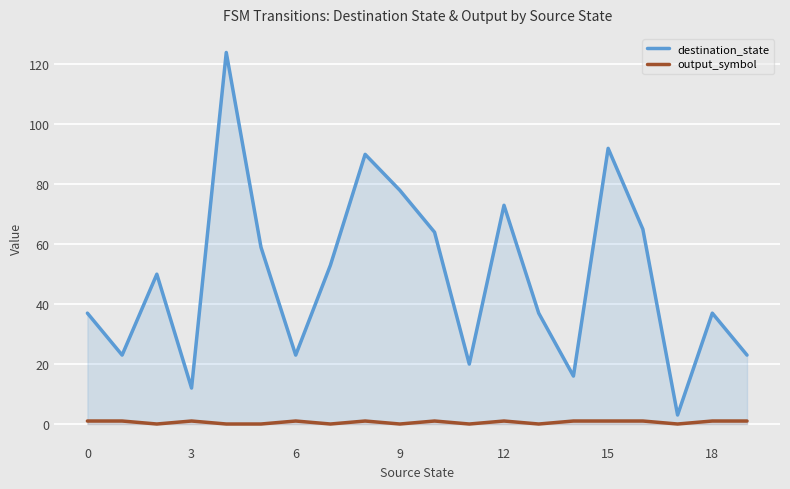

How many lines are shown in the chart?

2